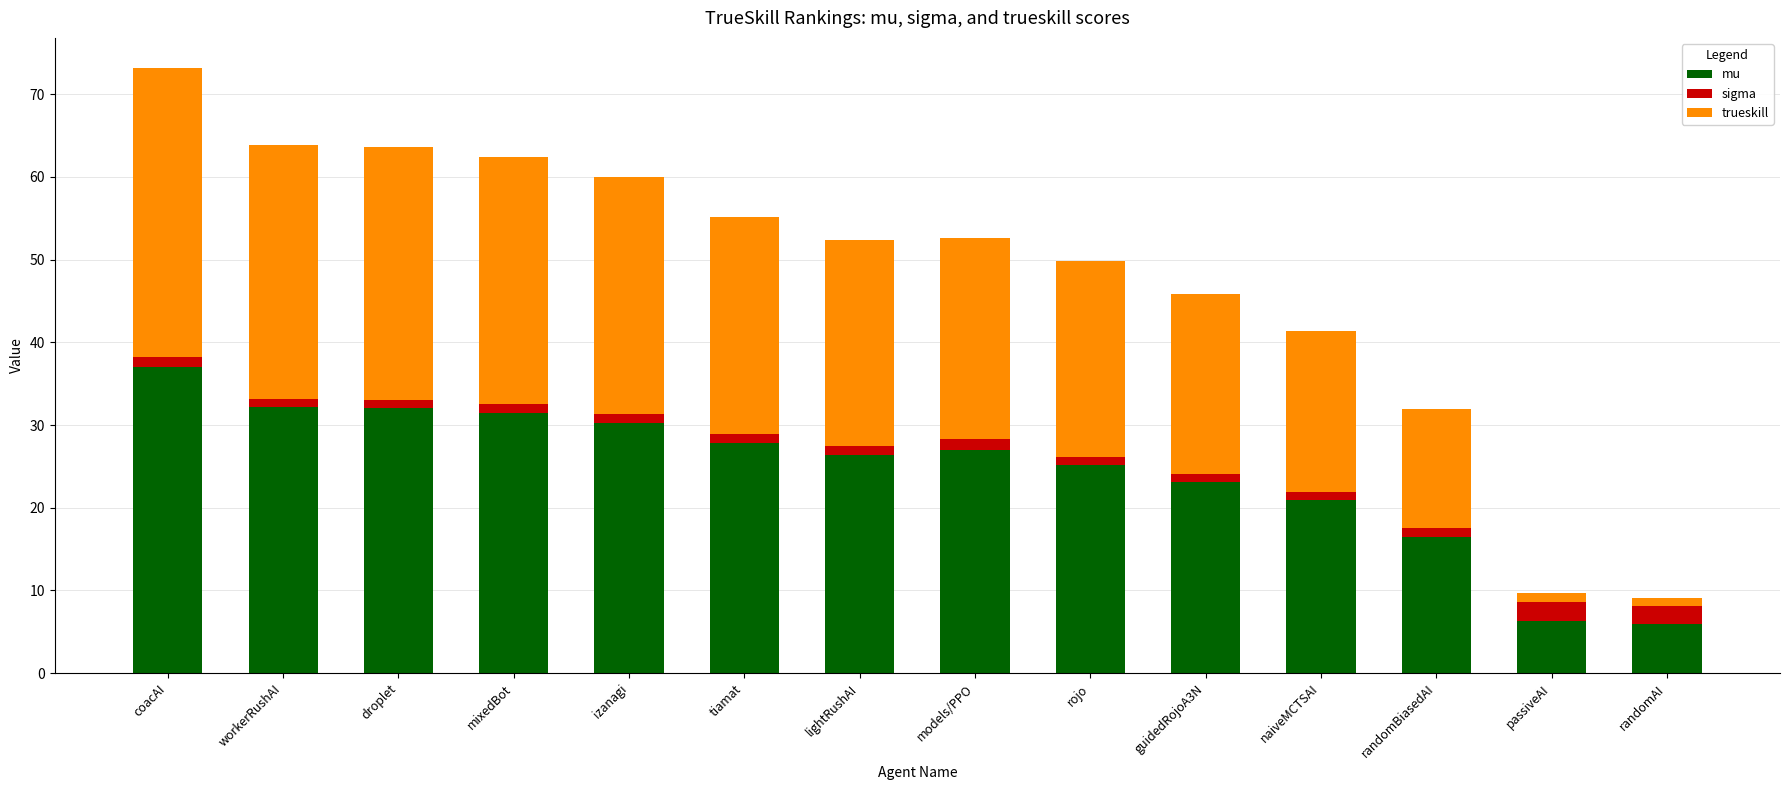

Which category has the highest value in the mu series?

coacAI